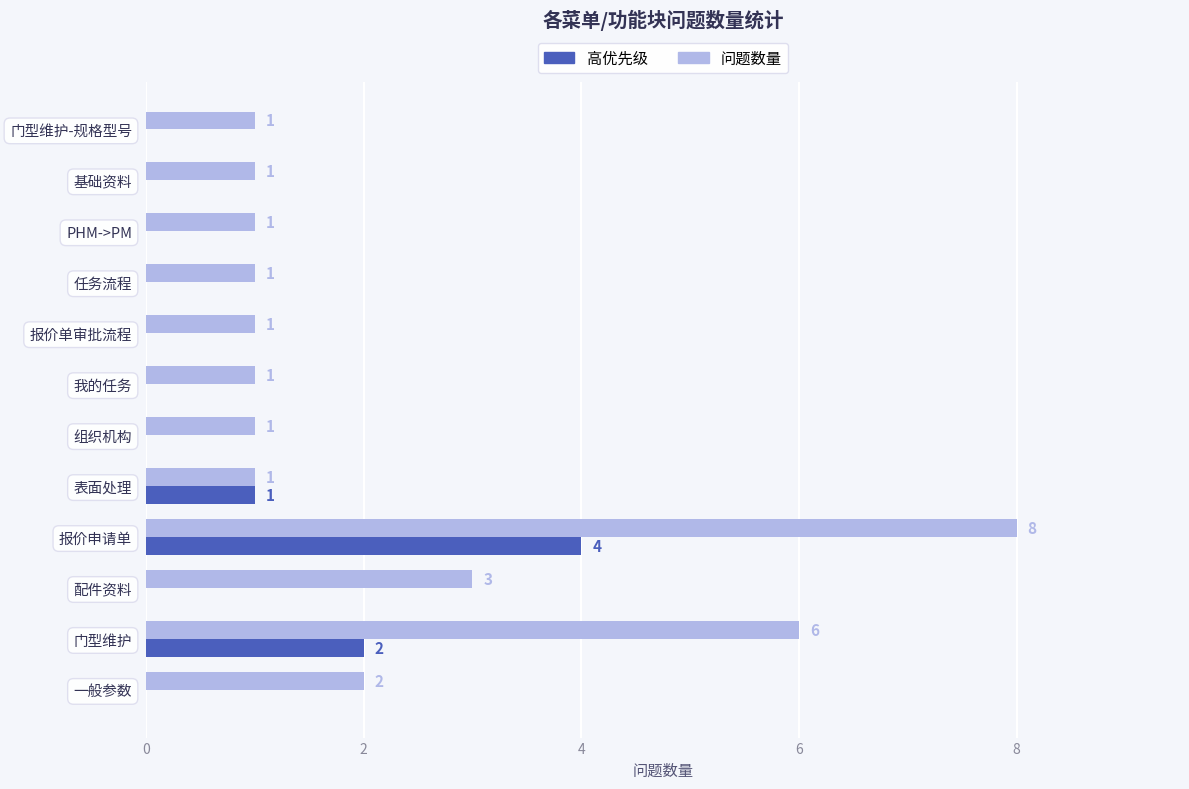

Between 门型维护 and 组织机构, which series saw the biggest shift?

问题数量